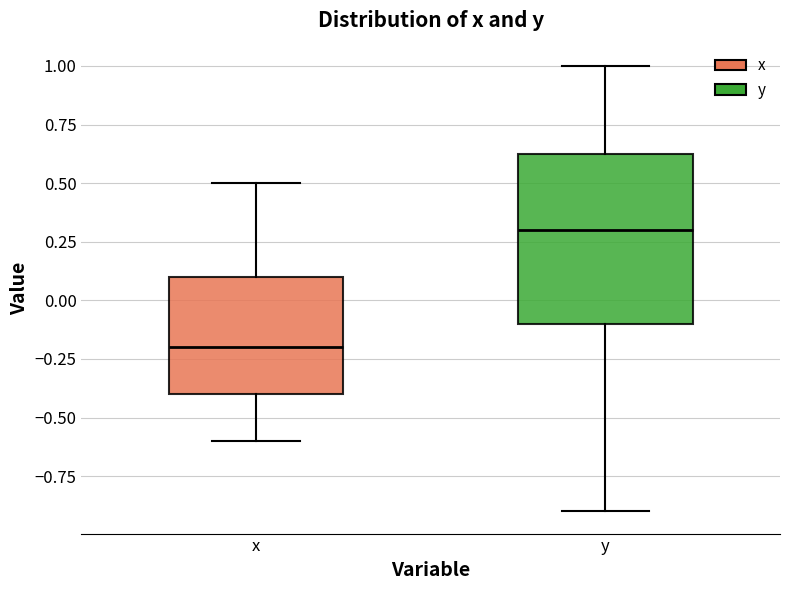

Reading left to right, read every box against the y-axis: the position of its median line, the range the box covers, and the ends of its whiskers. The values are not printed on the chart, so give them approximately, as read against the axis.

x: median -0.20, box -0.40 to 0.10, whiskers -0.60 to 0.50
y: median 0.30, box -0.10 to 0.65, whiskers -0.90 to 1.00